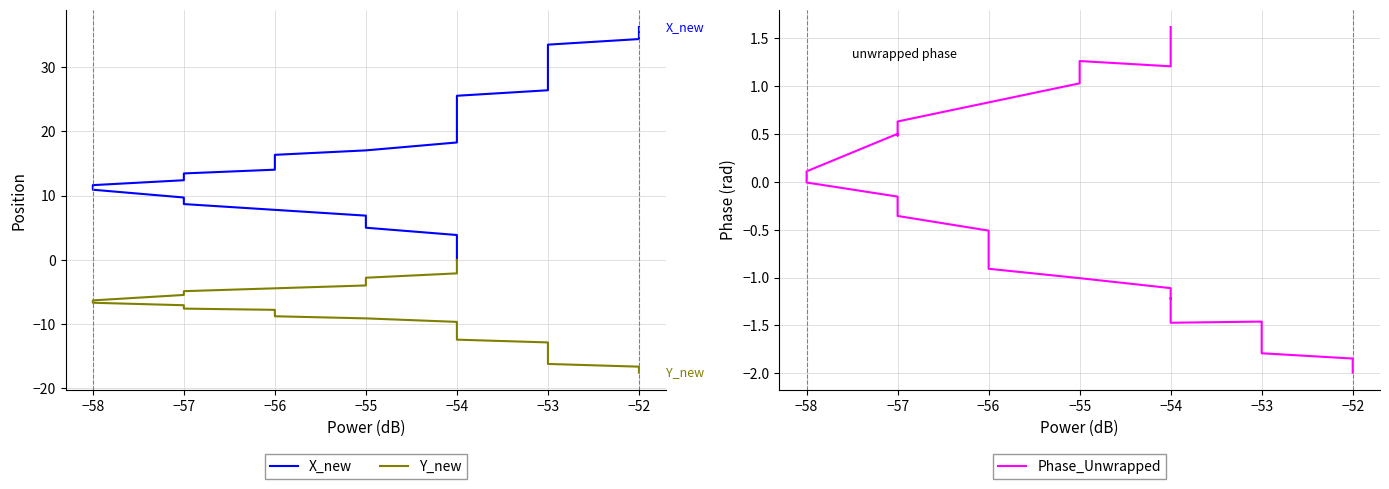

How many values in Y_new are below zero?

39